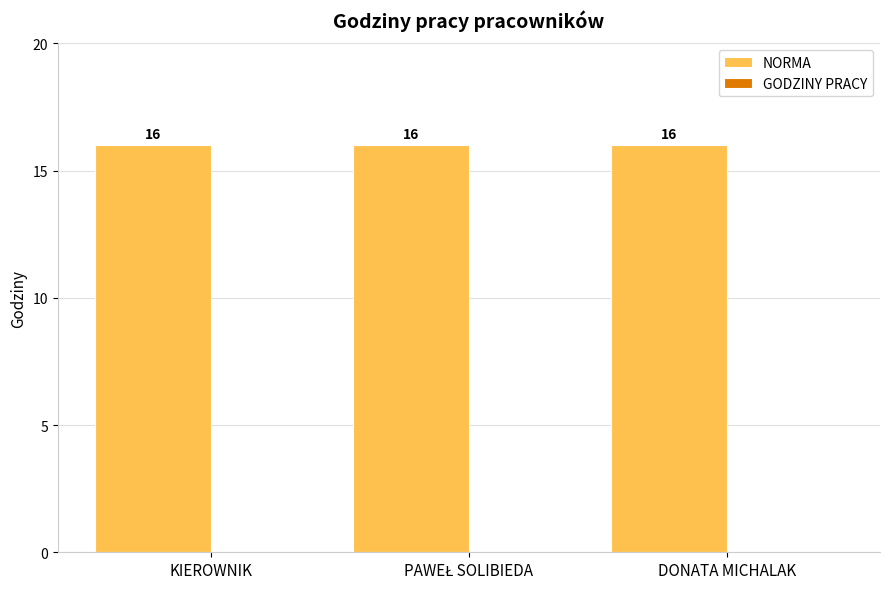

What are all the series names shown in the legend?

NORMA, GODZINY PRACY